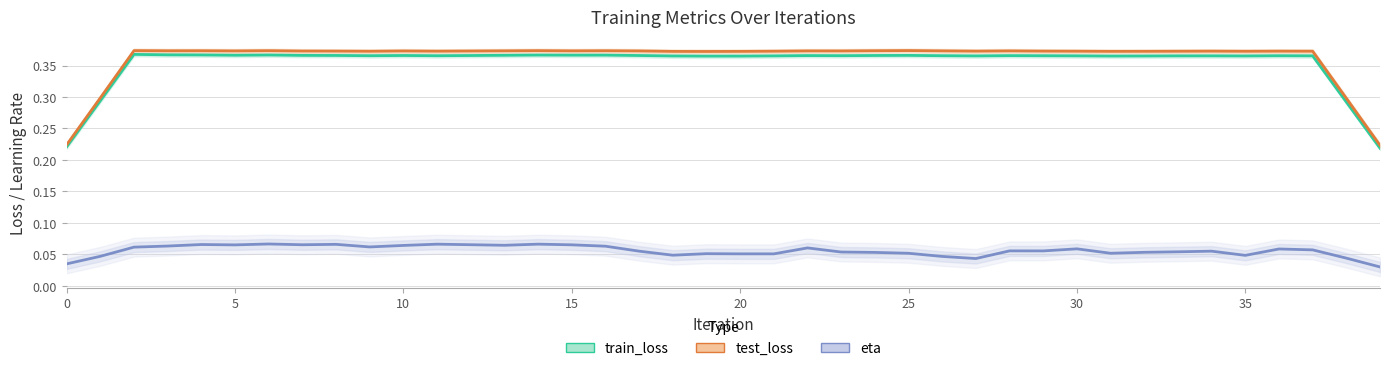

What is the highest value of the train_loss series?

0.4